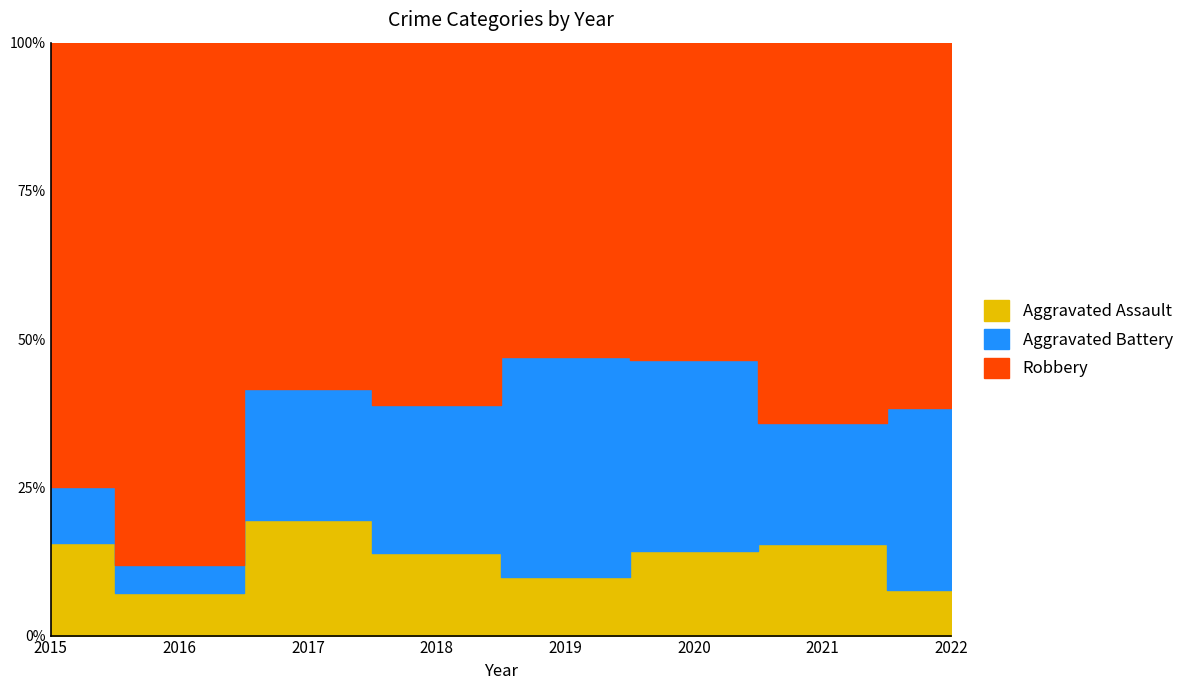

True or false: Aggravated Battery and Robbery cross at least once.

False